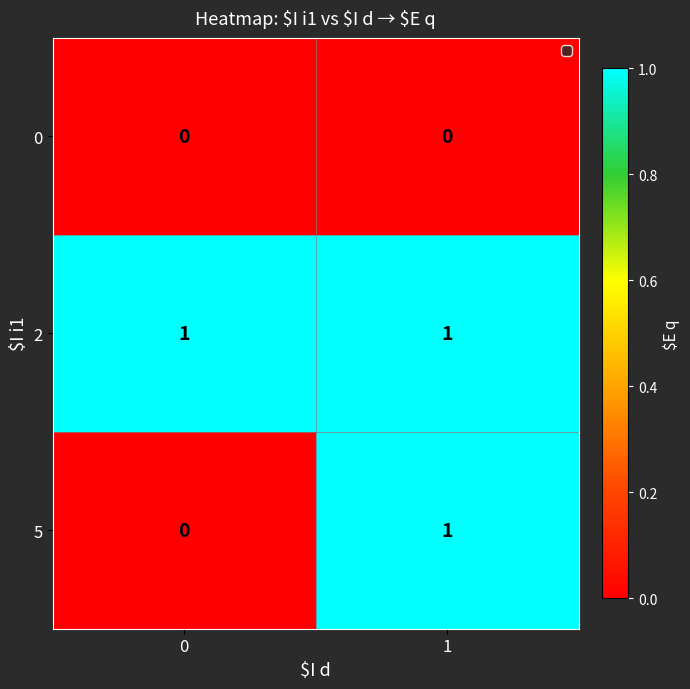

List the series in order of their overall mean, highest first.

2, 5, 0